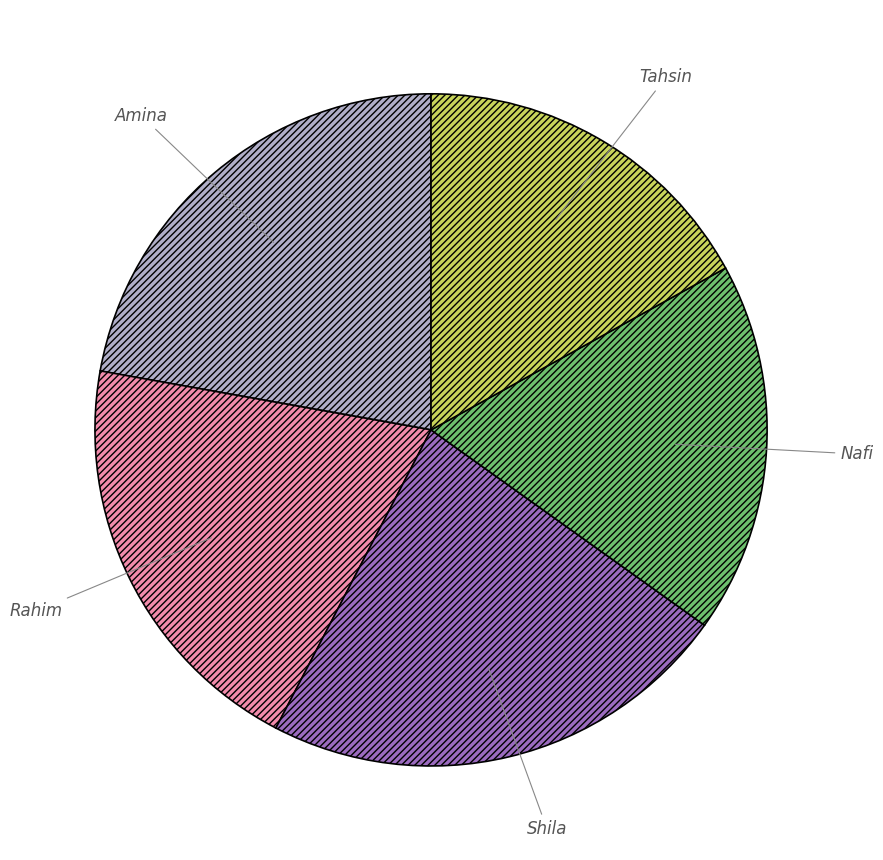

How many slices are in this pie chart?

5